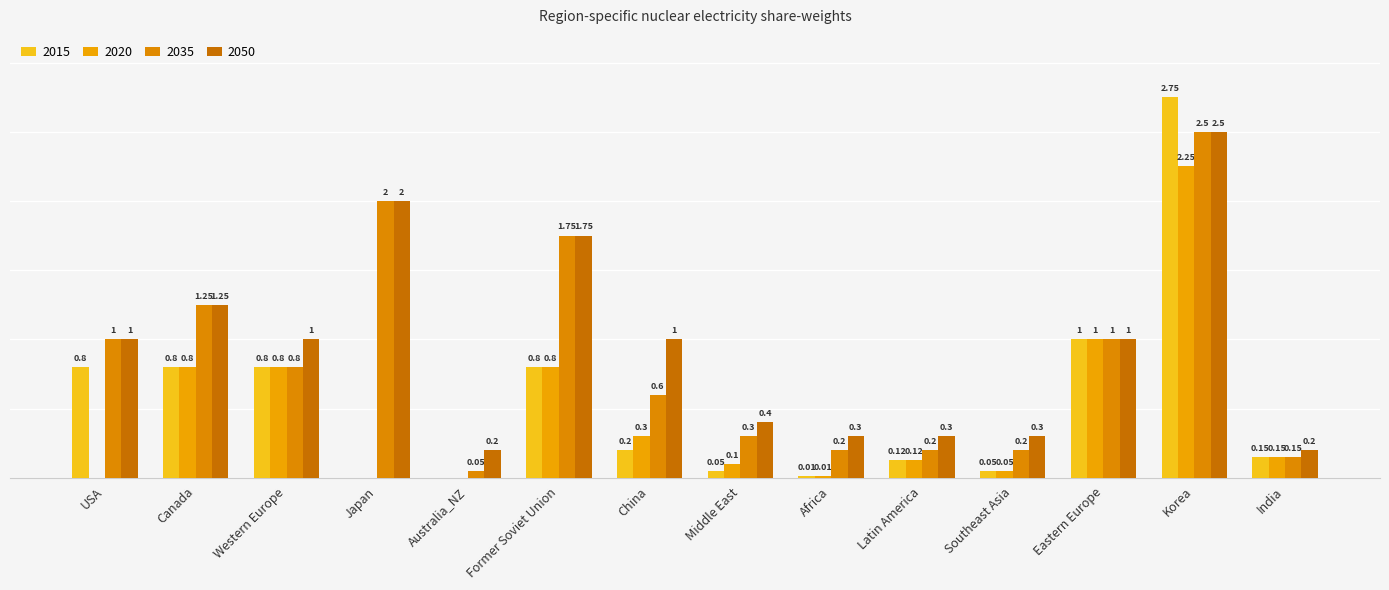

Which series has the largest total across all categories?

2050